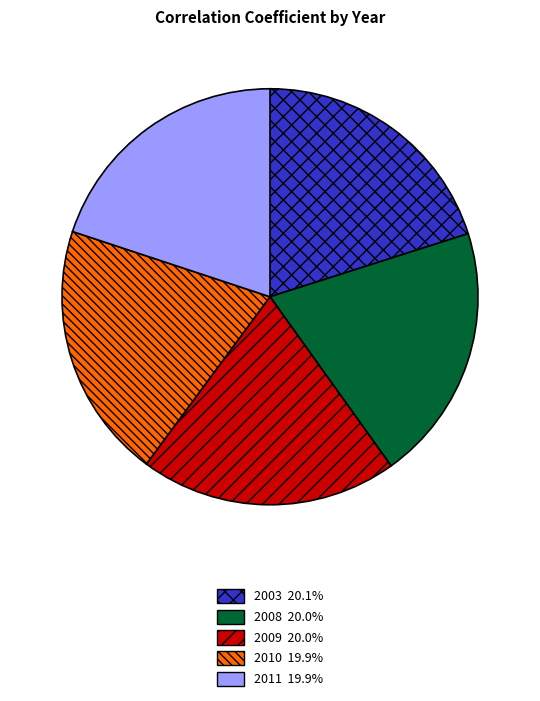

The 2009 slice represents 20% of the pie. True or false?

True